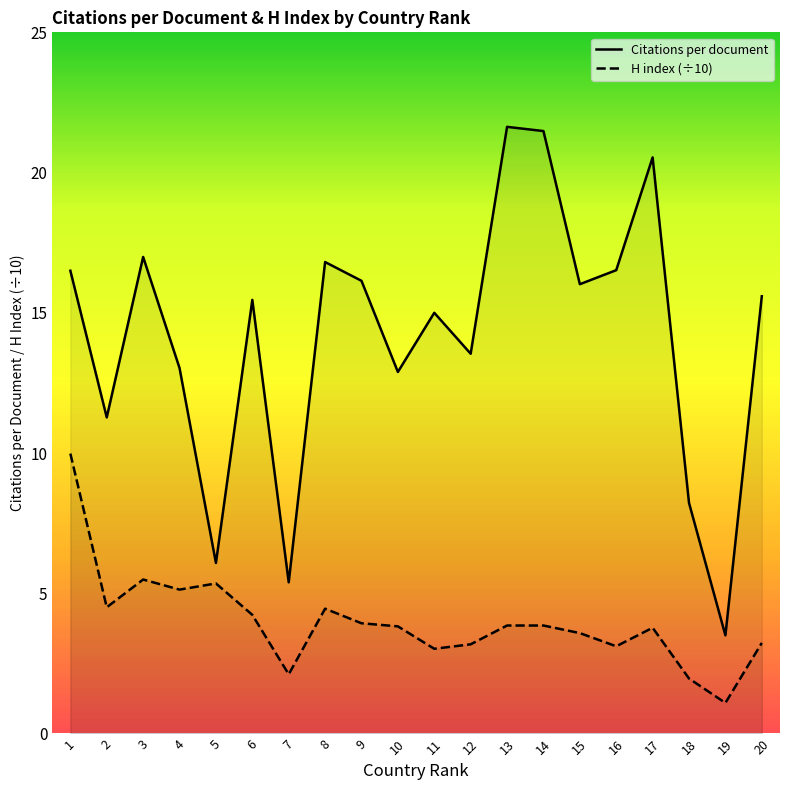

How many data points in H index (÷10) are less than 3?

3